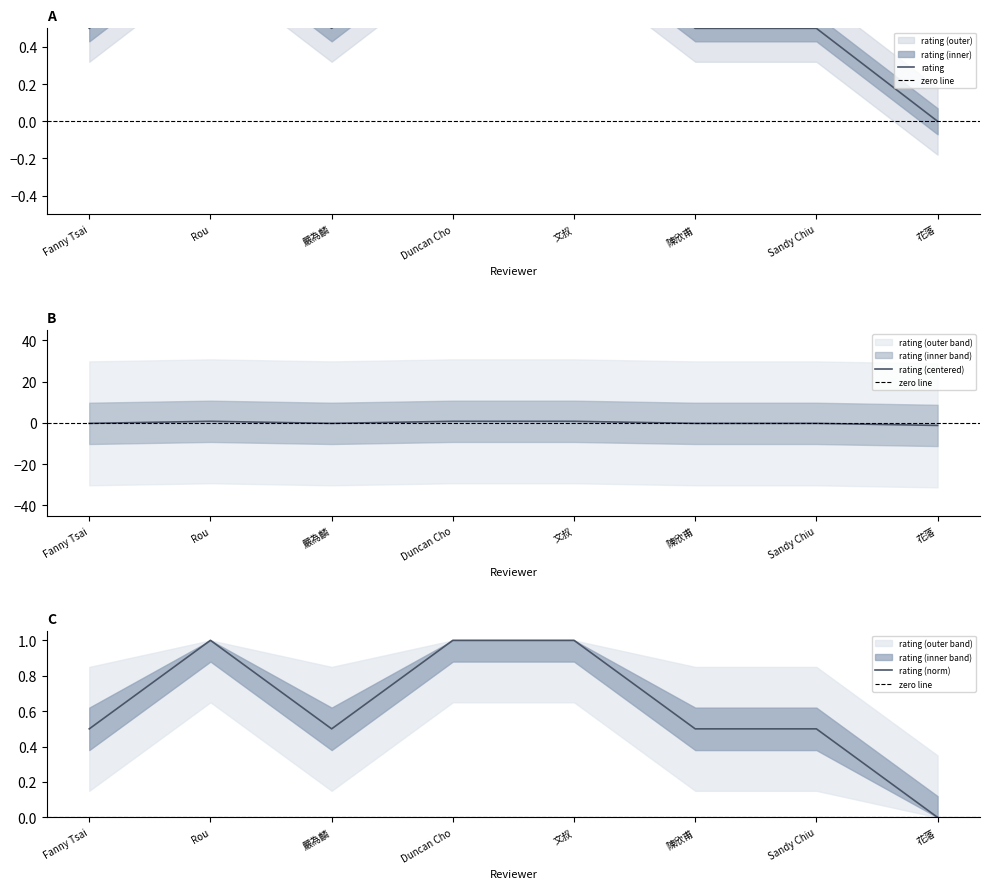

Rank the categories by value from lowest to highest.

花落, Fanny Tsai, 嚴為麟, 陳欣甫, Sandy Chiu, Rou, Duncan Cho, 文叔